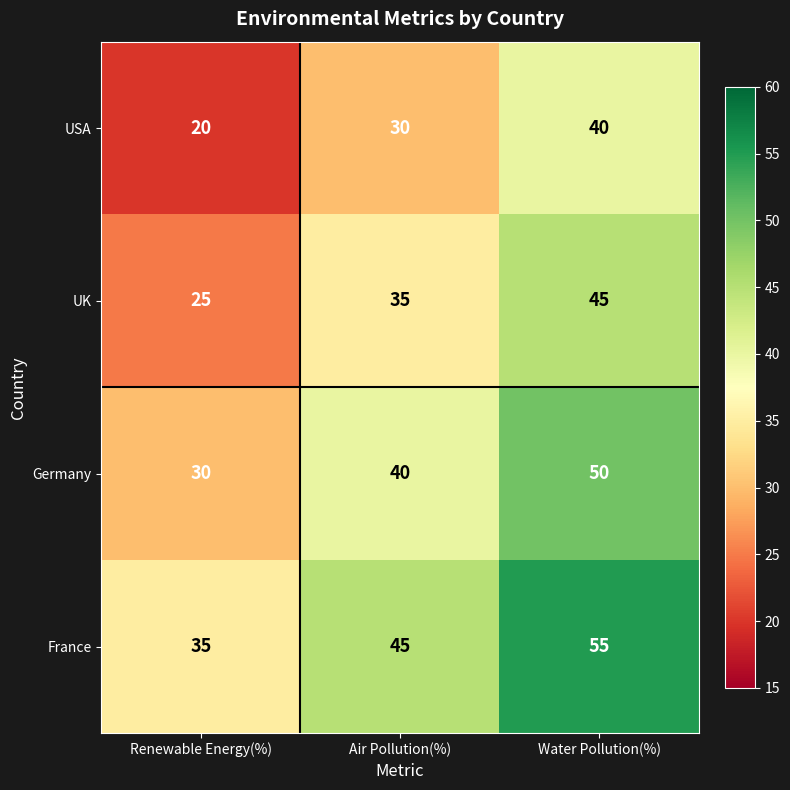

Reading left to right, list all the values displayed in this chart.

USA: 20	30	40
UK: 25	35	45
Germany: 30	40	50
France: 35	45	55